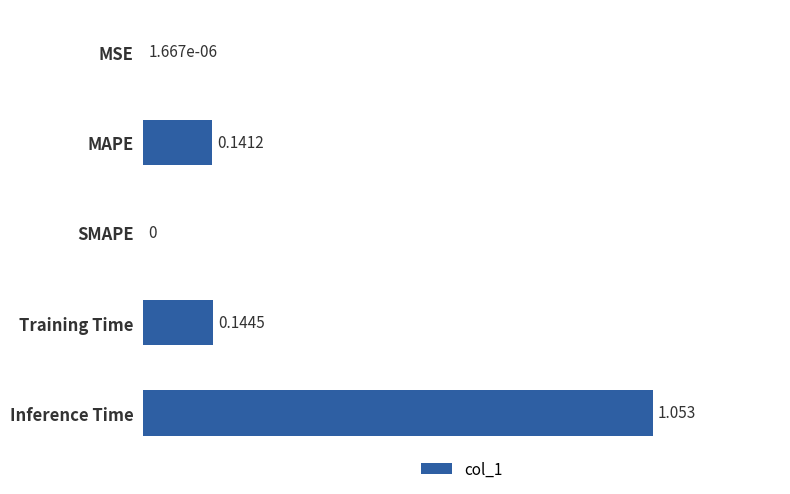

Which category has the highest value across all series?

Inference Time